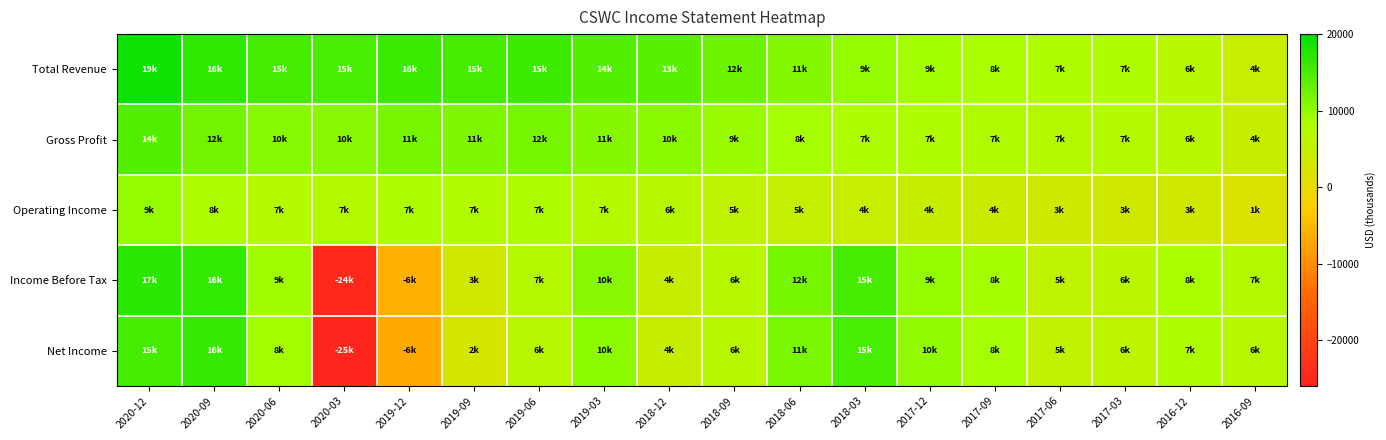

Which series changed the most between 2016-12 and 2016-09?

Total Revenue